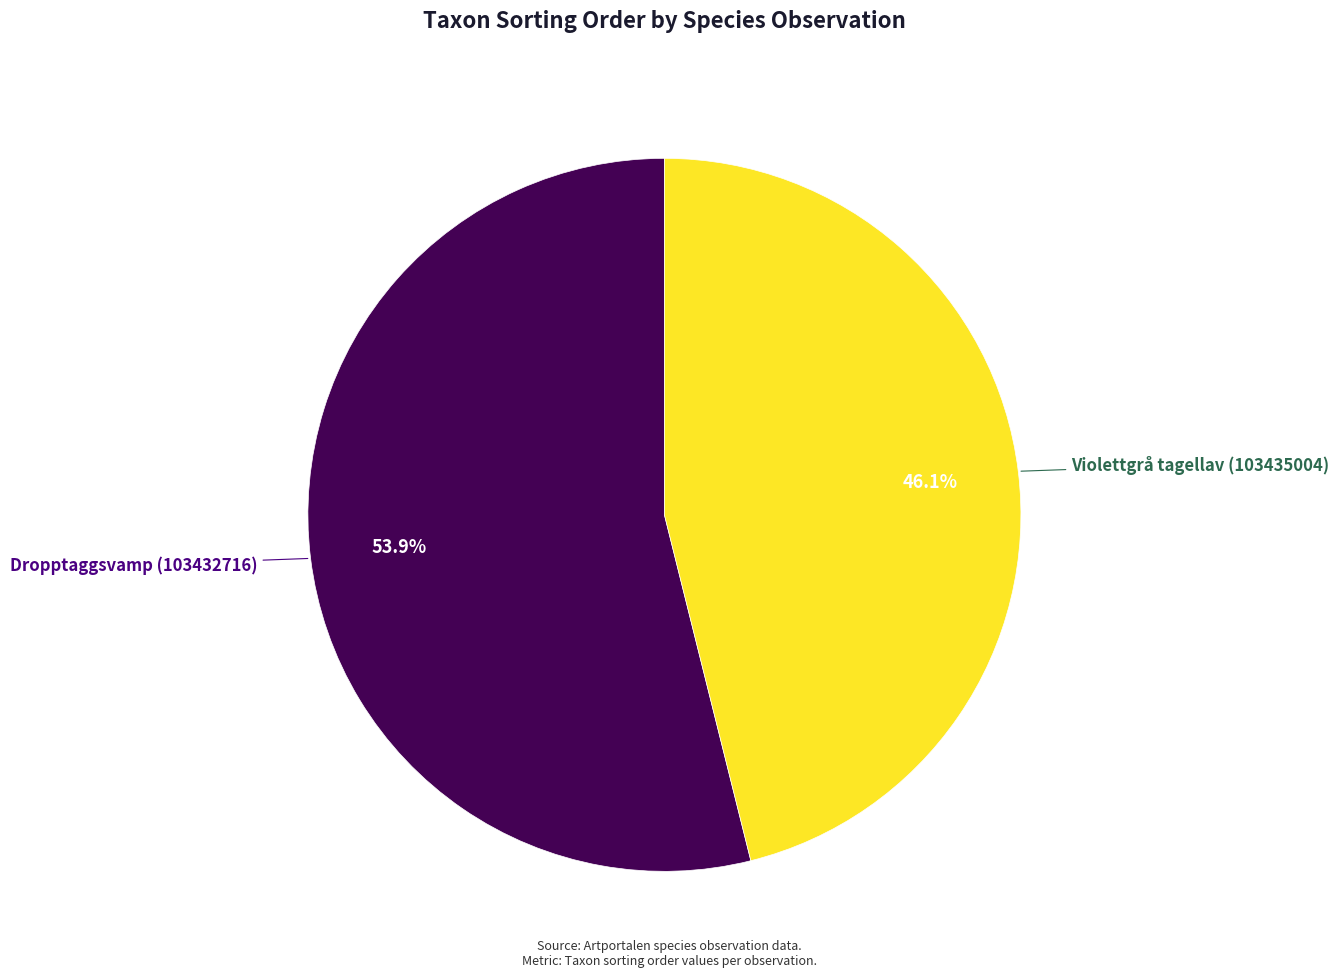

Is there a majority slice in this chart?

Yes